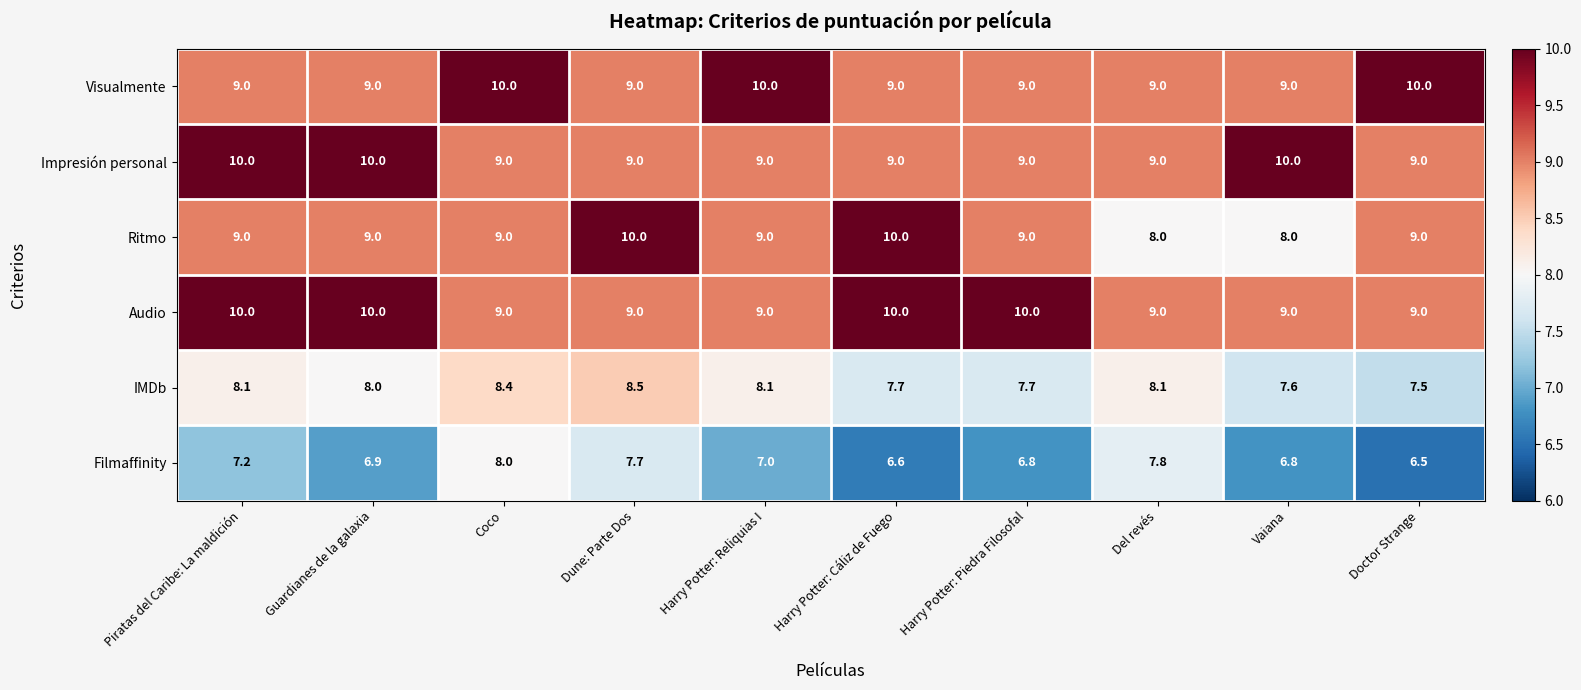

Count the number of data series in this chart.

6